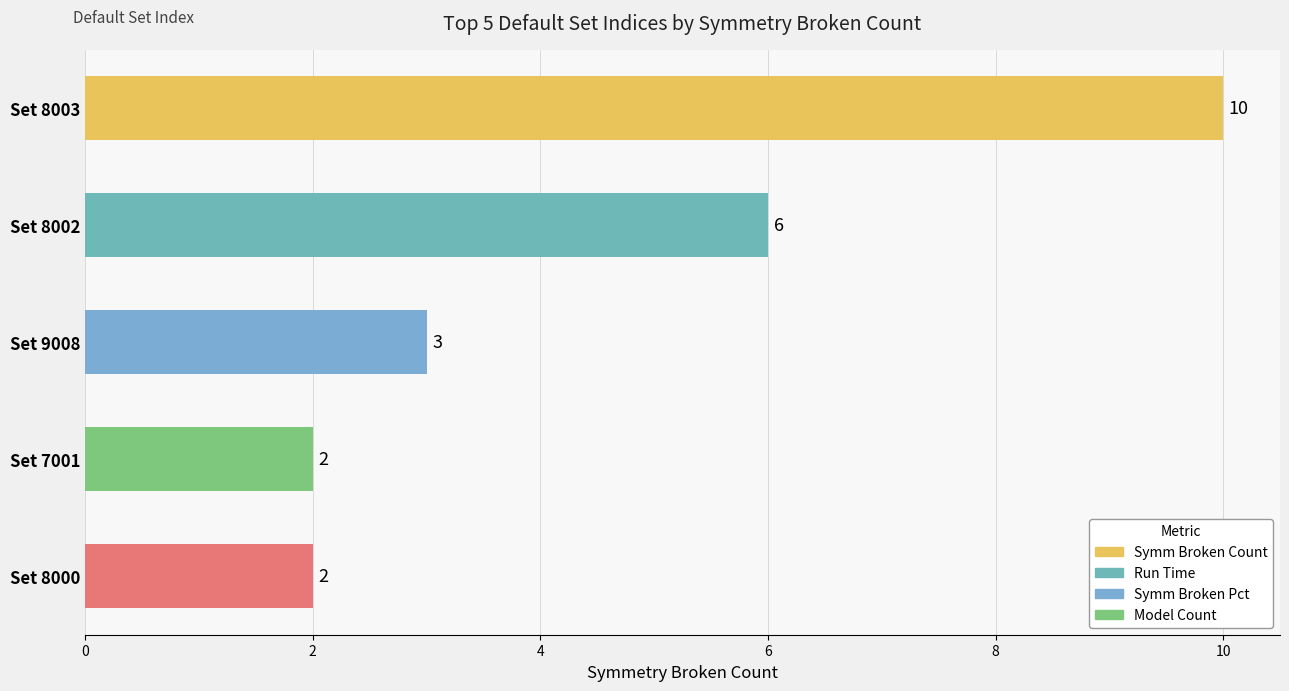

What position from the bottom is Set 9008?

3